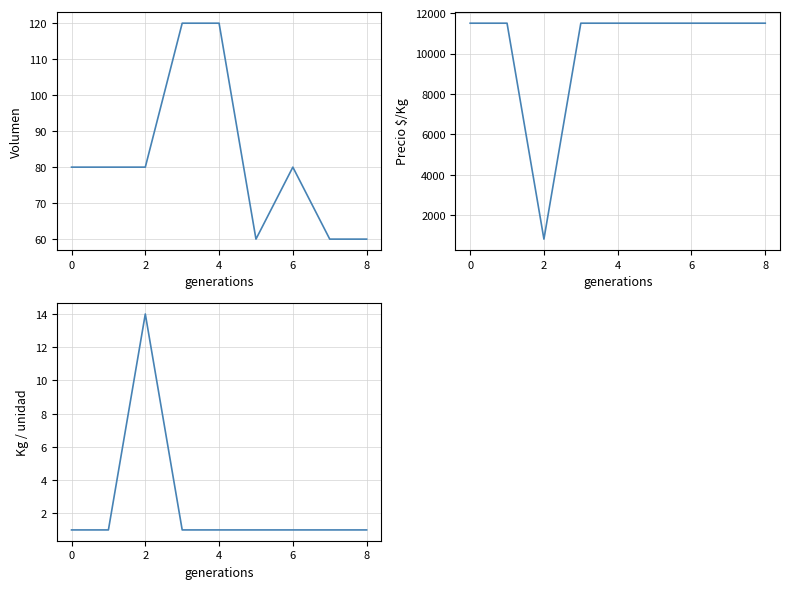

True or false: Precio $/Kg and Kg / unidad cross at least once.

False